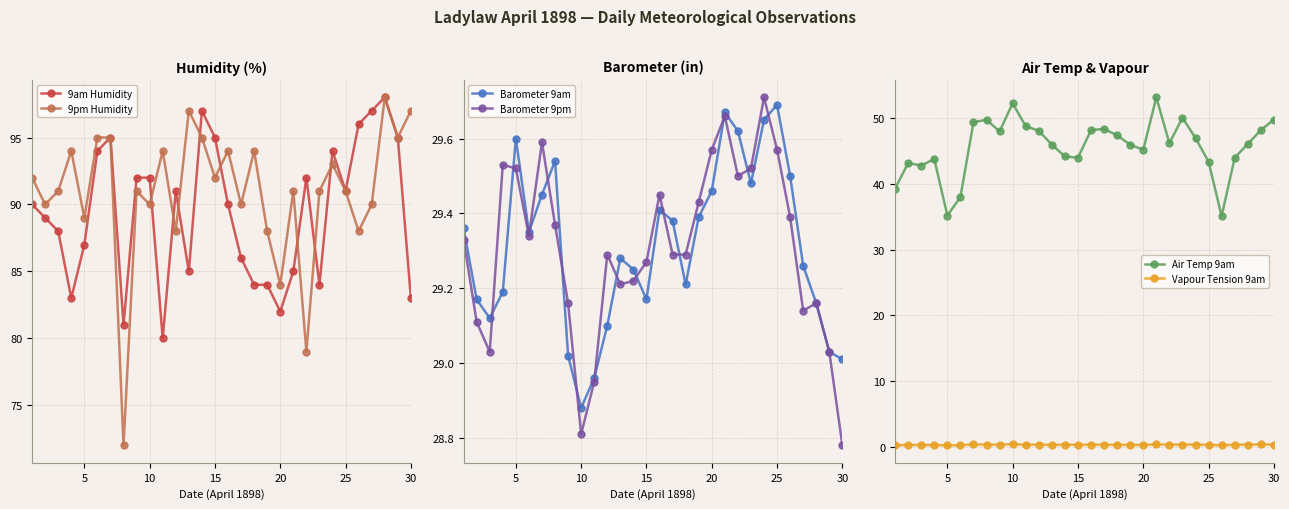

True or false: 9am Humidity and Barometer 9pm intersect in this chart.

False